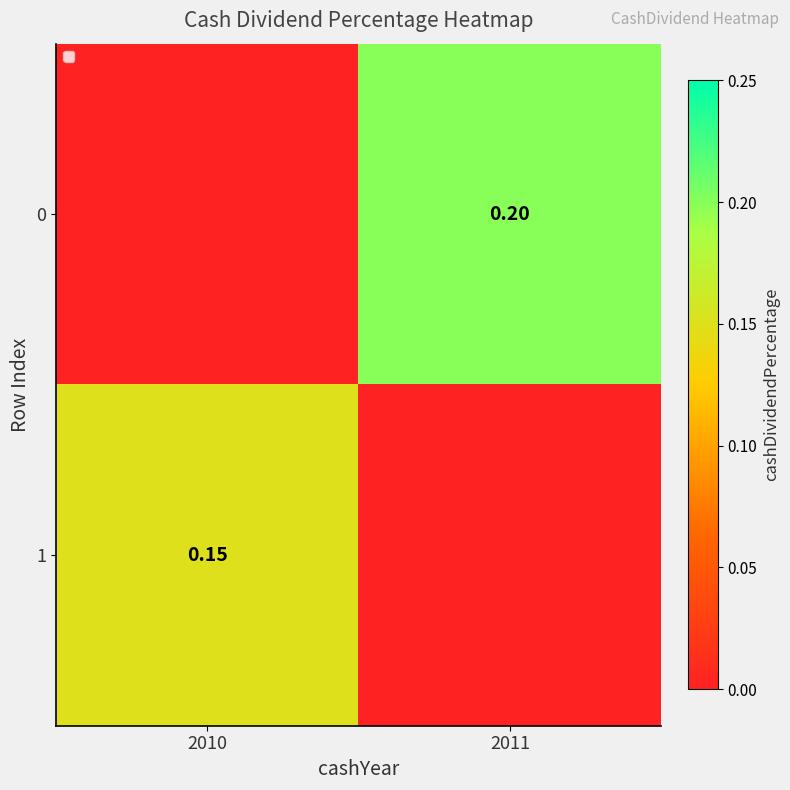

At 2010, list the series in order from largest to smallest.

1, 0